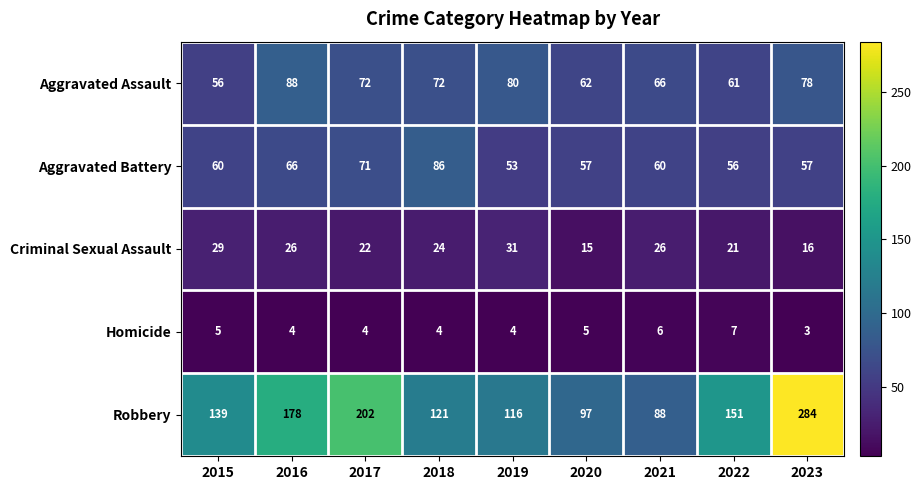

Is it true that Robbery equals 151 at 2022?

True